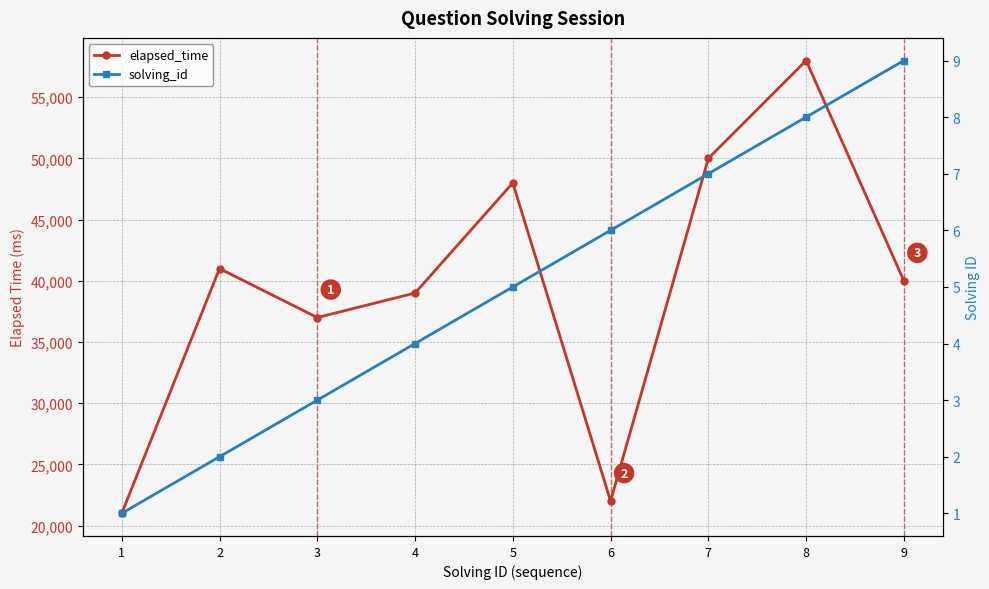

Which label corresponds to the largest value in the chart?

8